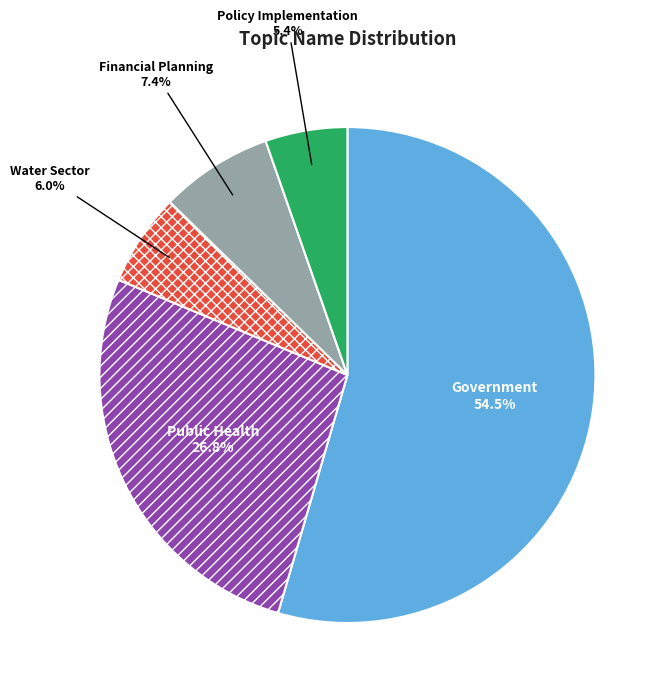

What is the largest slice in the pie chart?

Government